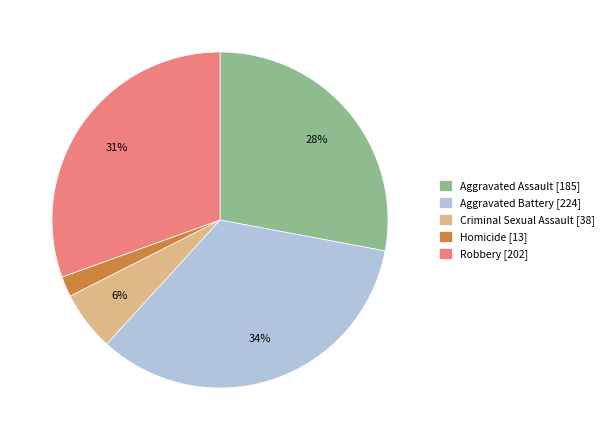

The Criminal Sexual Assault slice represents 17% of the pie. True or false?

False